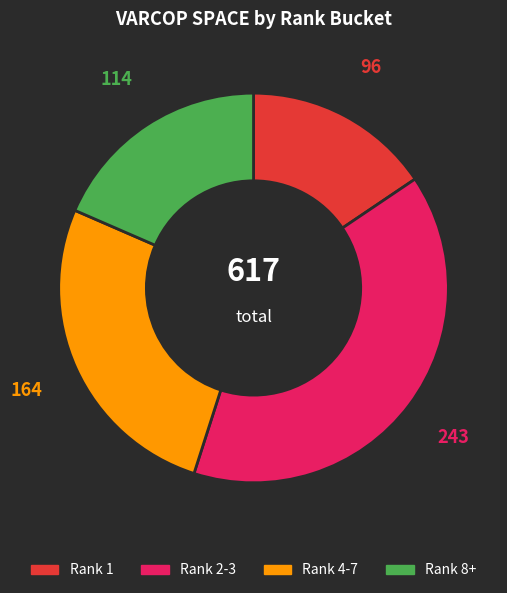

How many slices are in this pie chart?

4